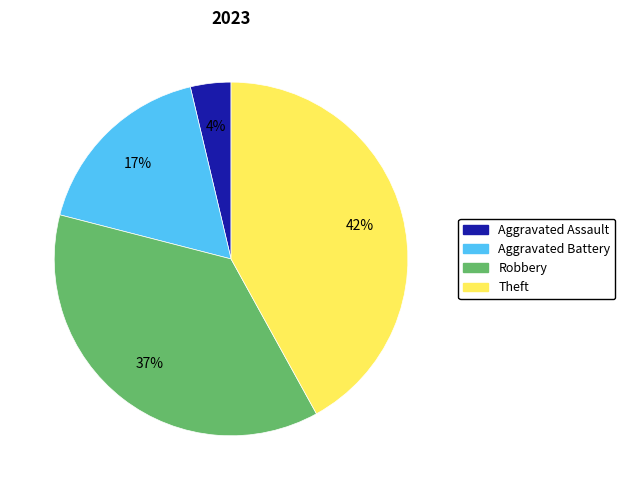

To the nearest percent, what is the combined percentage of Robbery and Theft?

79%